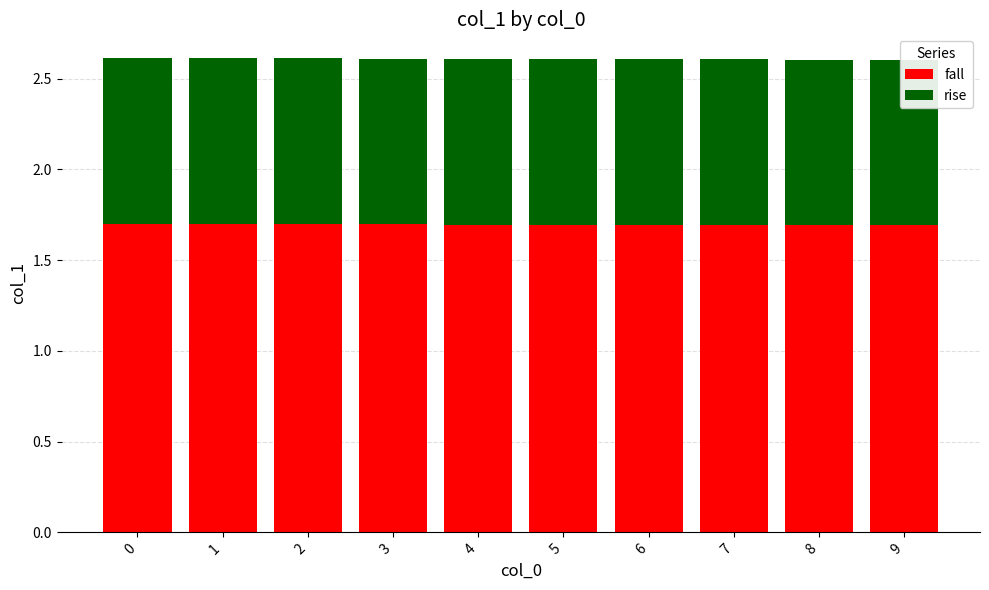

Which series has the widest spread of values?

fall